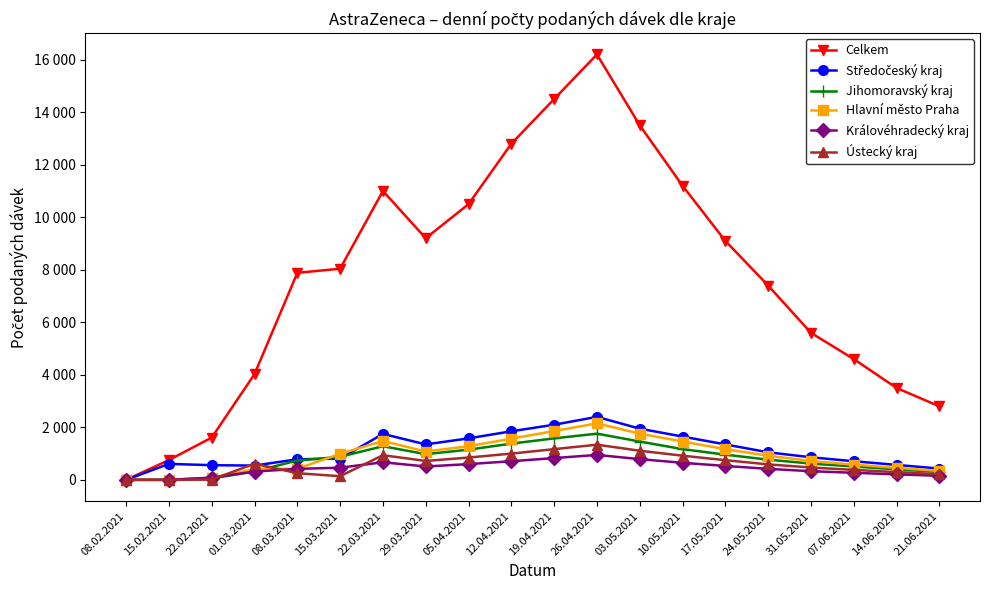

What value does the Královéhradecký kraj series have at 12.04.2021, to the nearest 50?

700